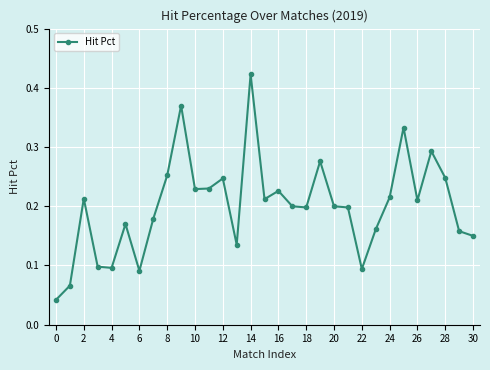

True or false: there are more than 2 points higher than both neighbors.

True